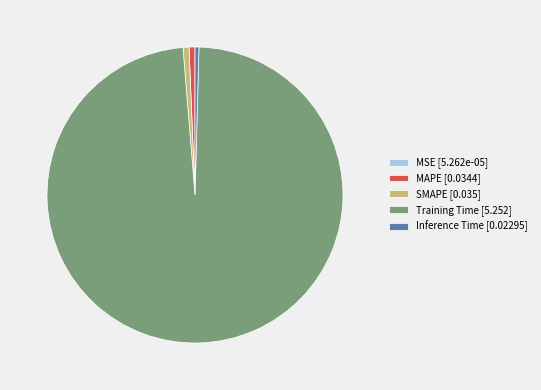

Is there a majority slice in this chart?

Yes